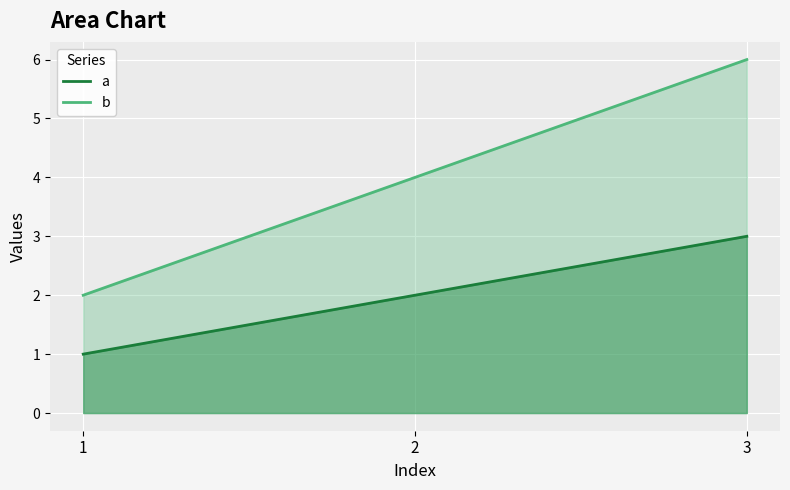

What is the average value of the b_line series?

4